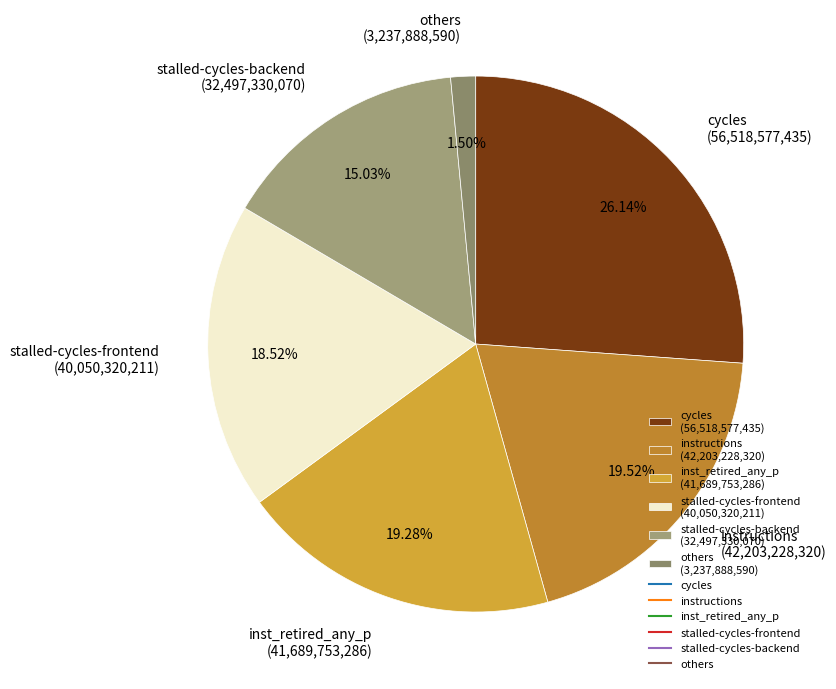

What is the largest slice in the pie chart?

cycles (56,518,577,435)